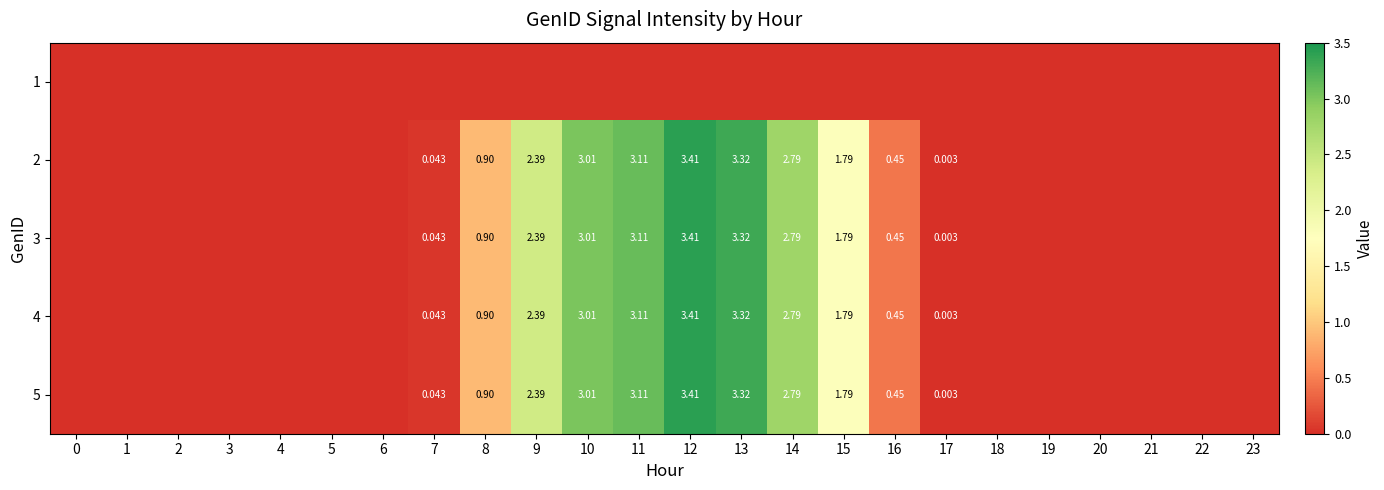

Rank the series at 7 from lowest to highest value.

1, 2, 3, 4, 5